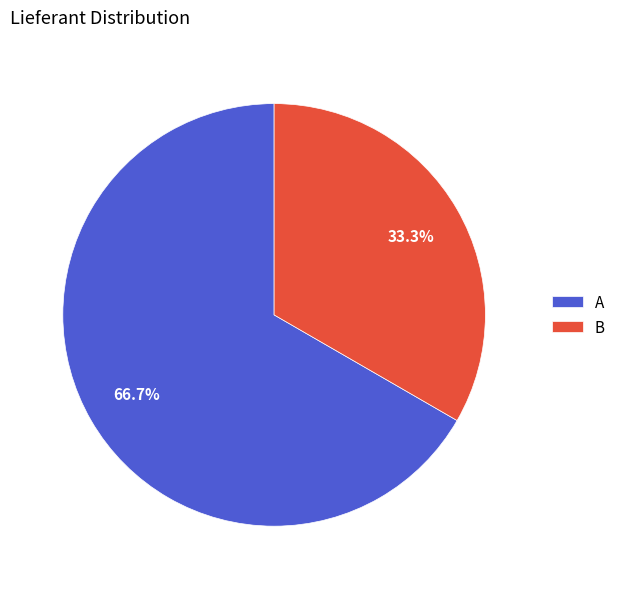

Is the sum of B and A greater than half?

Yes